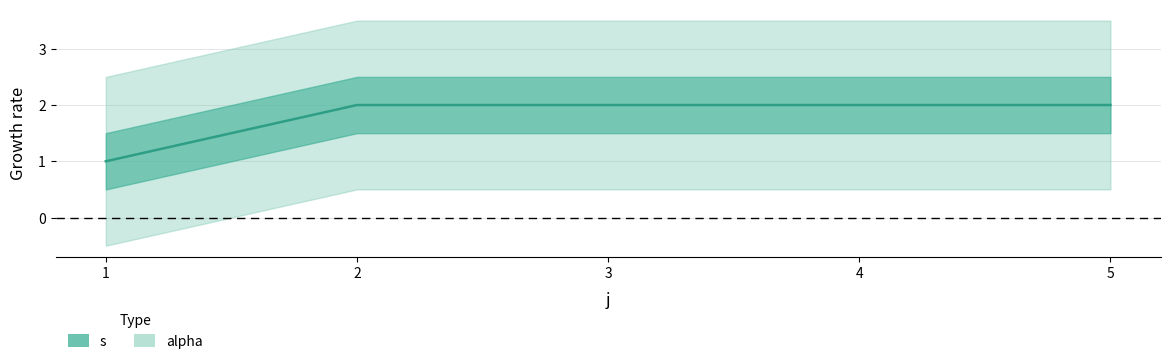

Reading left to right, list all the values displayed in this chart.

1=1	2=2	3=2	4=2	5=2